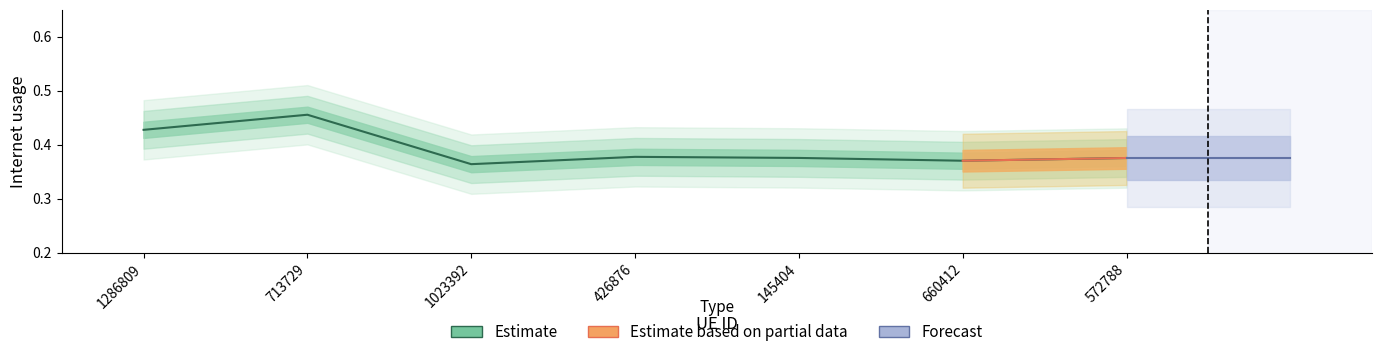

Reading left to right, list all the values displayed in this chart.

0.4	0.5	0.4	0.4	0.4	0.4	0.4